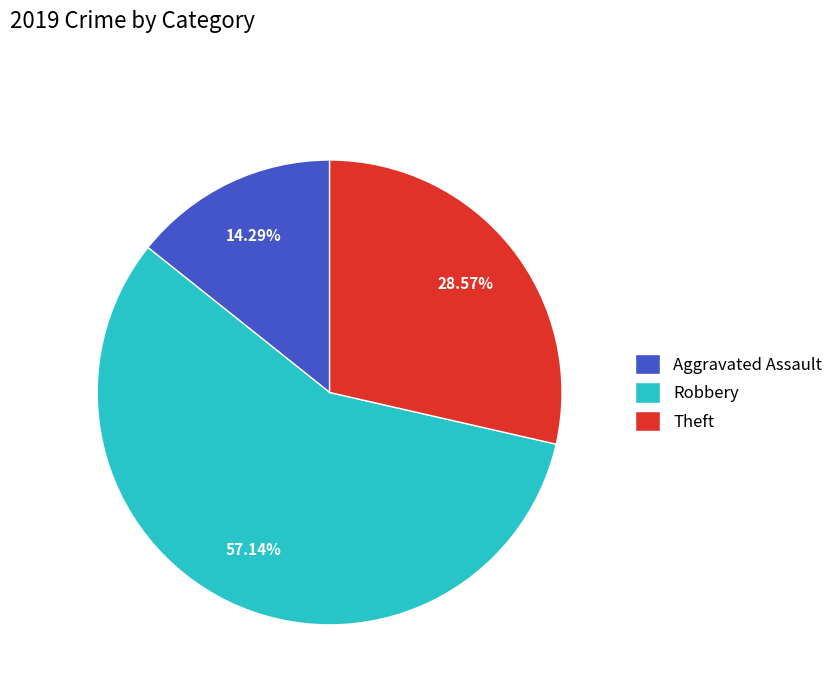

Do Robbery and Aggravated Assault together represent more than half of the pie?

Yes